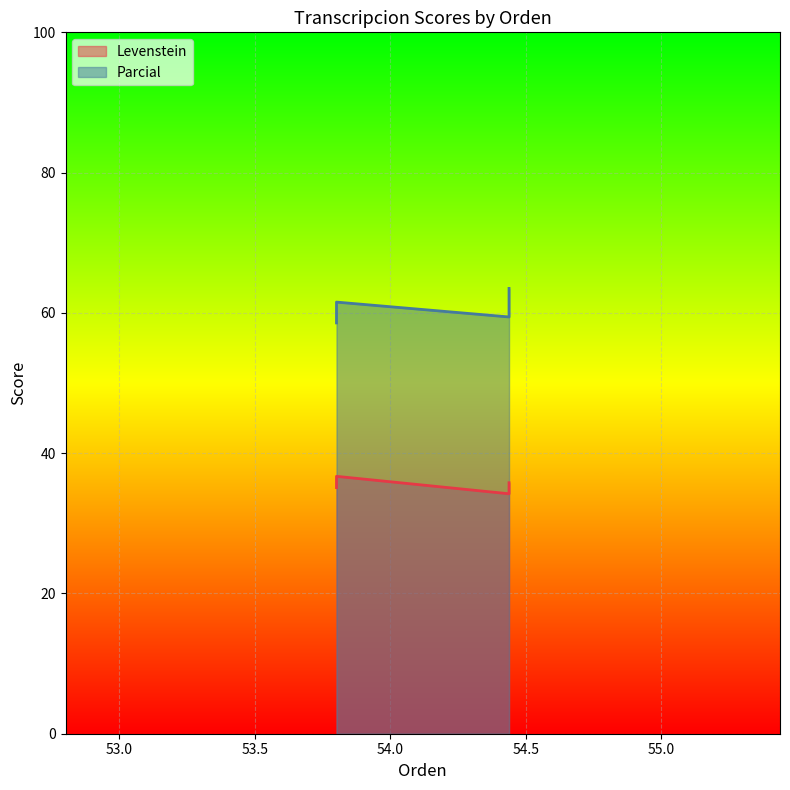

What is the difference between the maximum and minimum values in the Levenstein series?

2.5